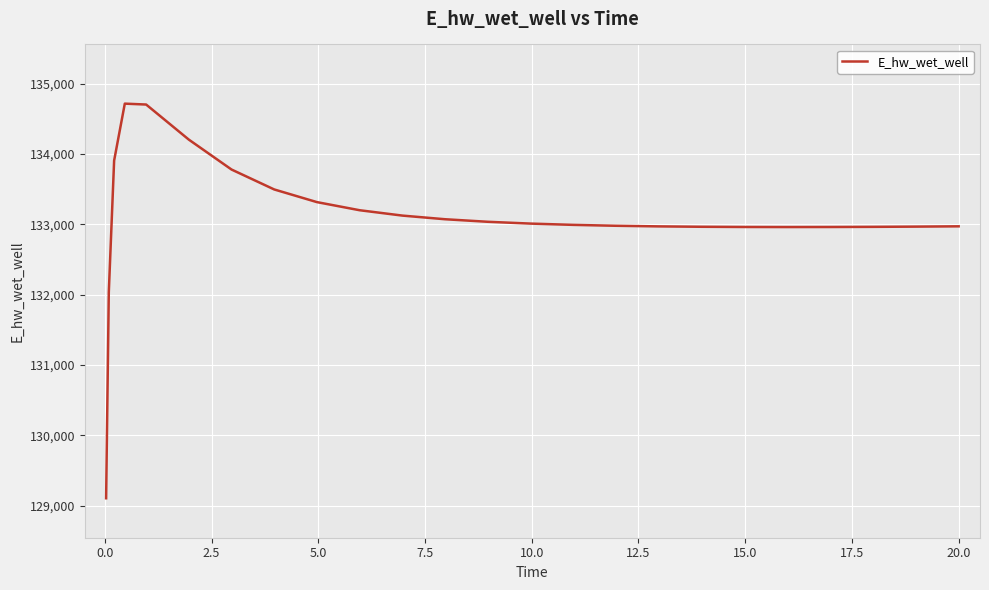

How many categories are shown in the chart?

25